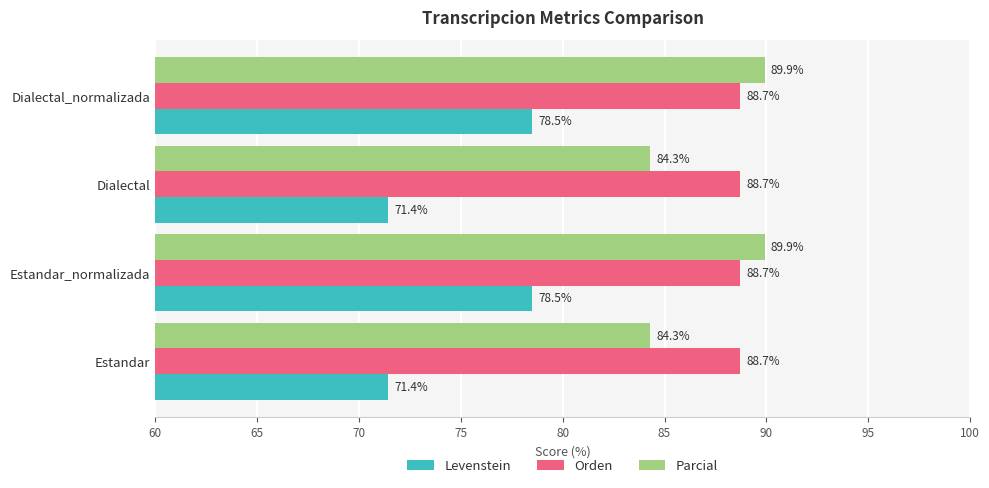

Which series has the largest total across all categories?

Orden